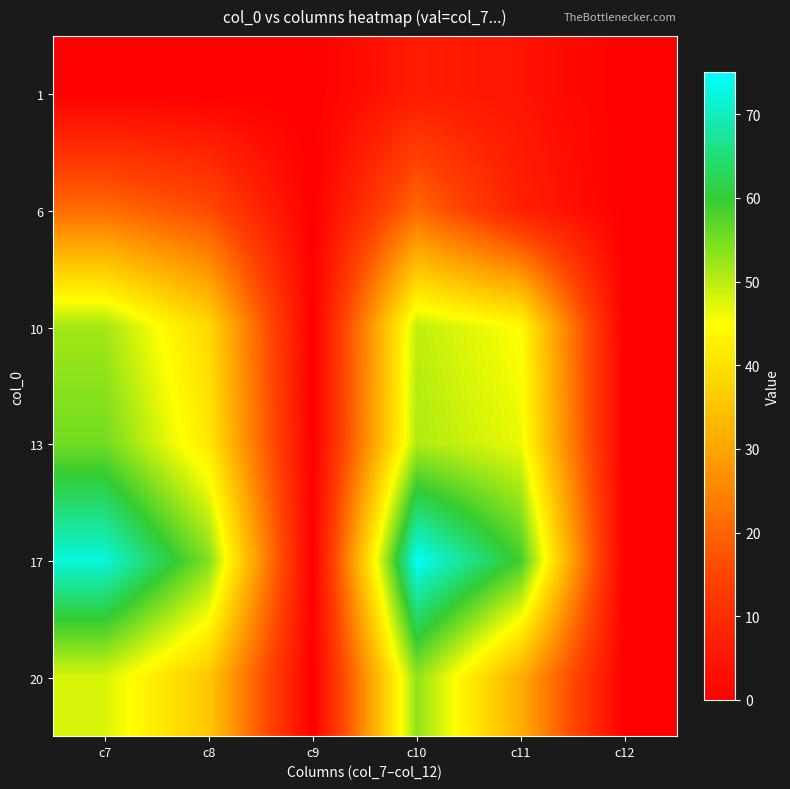

Count the number of categories in the chart.

6